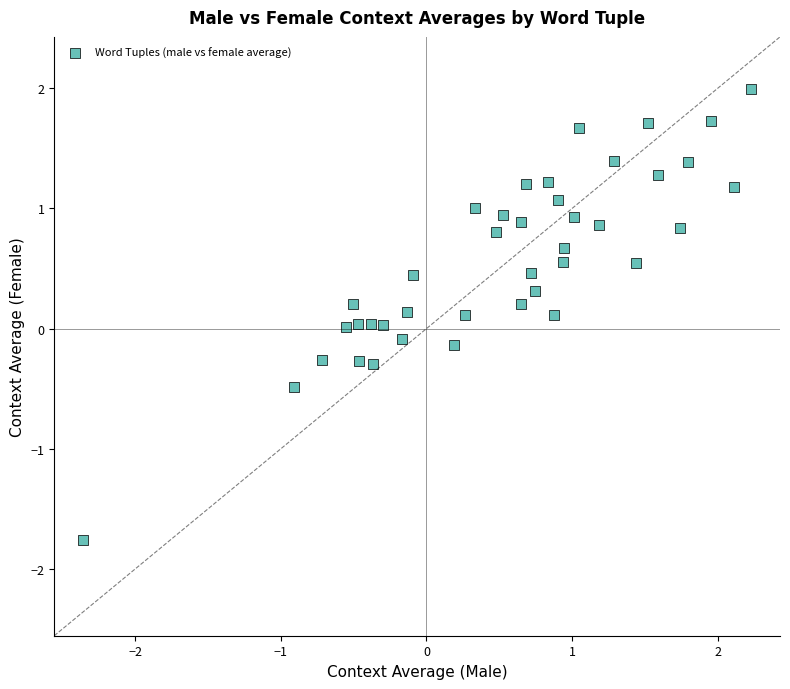

What is the range of Y values (max minus min)?

3.8